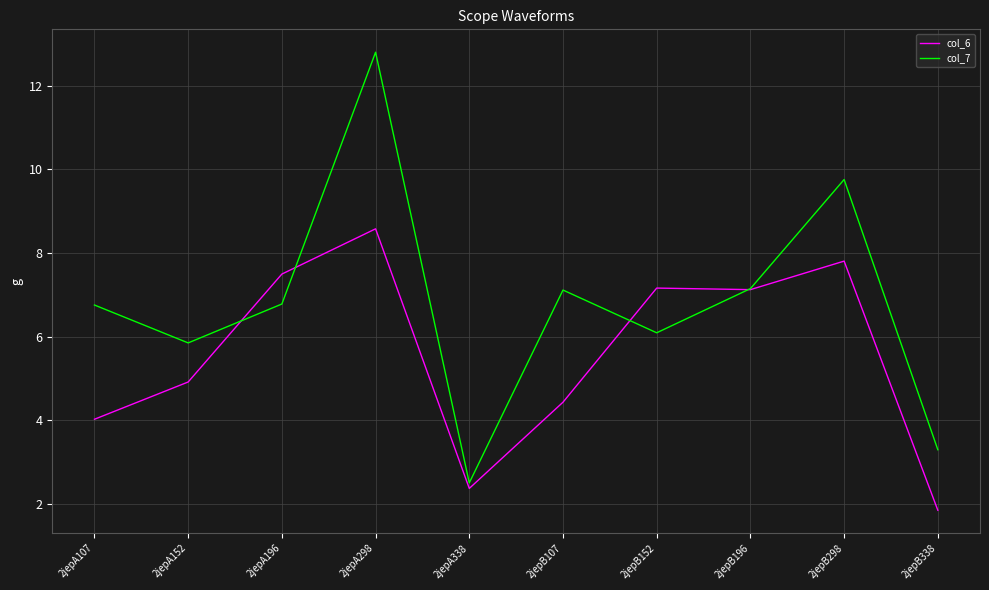

Between 2jepA298 and 2jepB338, which series saw the biggest shift?

col_7